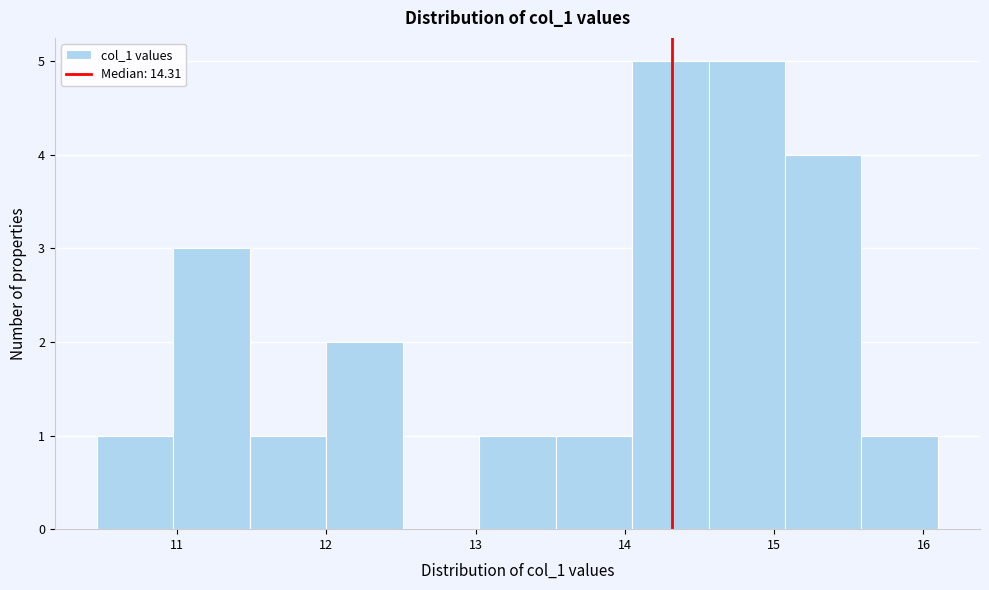

Reading left to right, list every bar in this chart as the range it spans on the x-axis followed by its height. Neither the bar edges nor the heights are printed on the chart, so give them approximately, as read against the axes.

10.5 to 11.0: 1
11.0 to 11.5: 3
11.5 to 12.0: 1
12.0 to 12.5: 2
12.5 to 13.0: 0
13.0 to 13.5: 1
13.5 to 14.0: 1
14.0 to 14.6: 5
14.6 to 15.1: 5
15.1 to 15.6: 4
15.6 to 16.1: 1